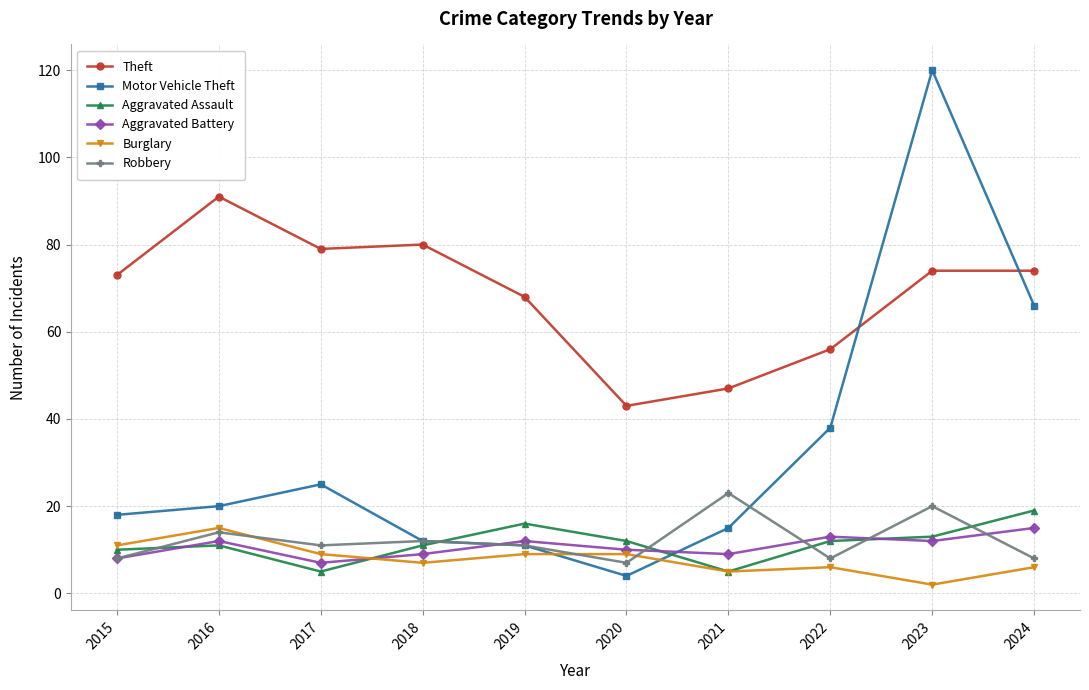

Reading right to left, list all the values displayed in this chart.

Theft: 74	74	56	47	43	68	80	79	91	73
Motor Vehicle Theft: 66	120	38	15	4	11	12	25	20	18
Aggravated Assault: 19	13	12	5	12	16	11	5	11	10
Aggravated Battery: 15	12	13	9	10	12	9	7	12	8
Burglary: 6	2	6	5	9	9	7	9	15	11
Robbery: 8	20	8	23	7	11	12	11	14	8